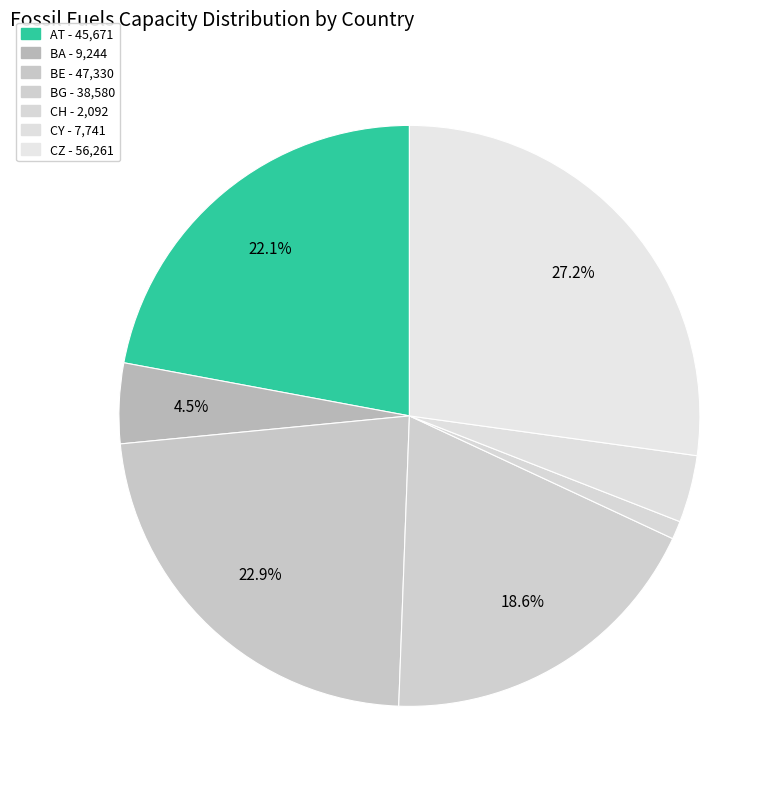

Count the number of slices in the pie.

7